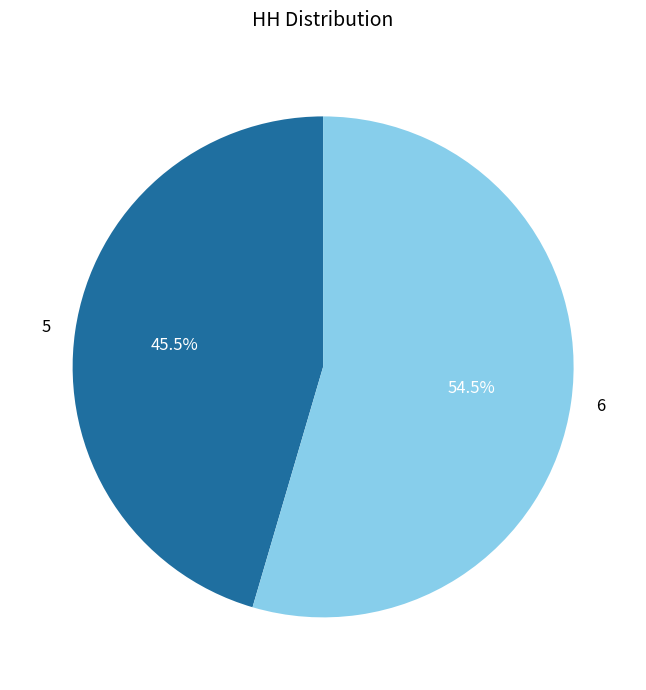

To the nearest percent, what is the difference between the largest and smallest slice percentages?

9%